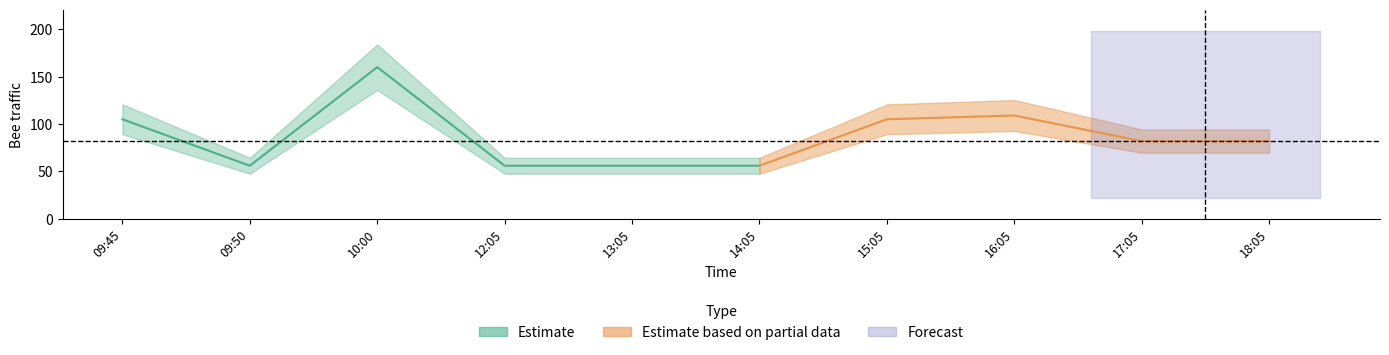

Reading left to right, what are all the values shown in this chart?

105	56	160	56	56	56	105	109	82	82